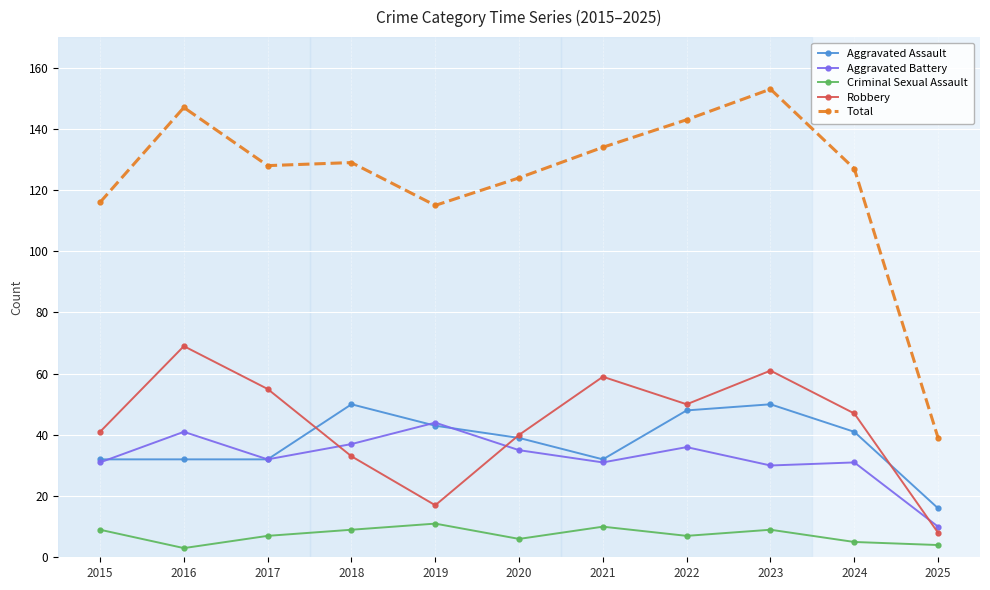

How many distinct data groups are displayed?

5